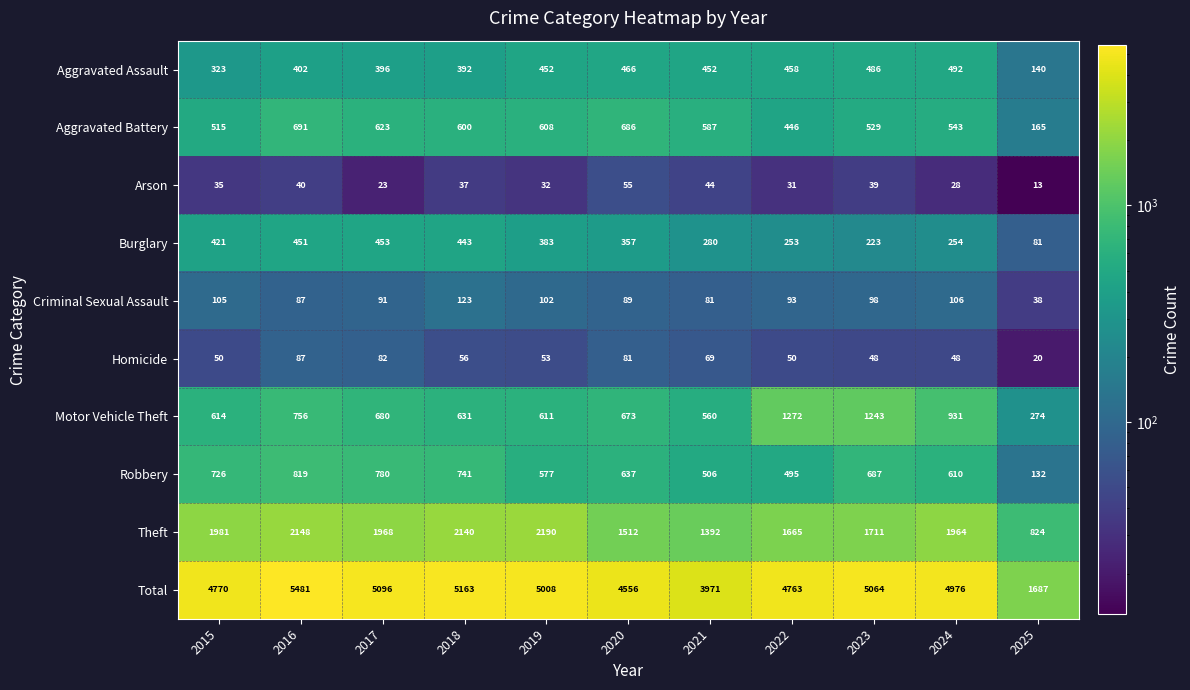

What is the smallest value displayed?

13